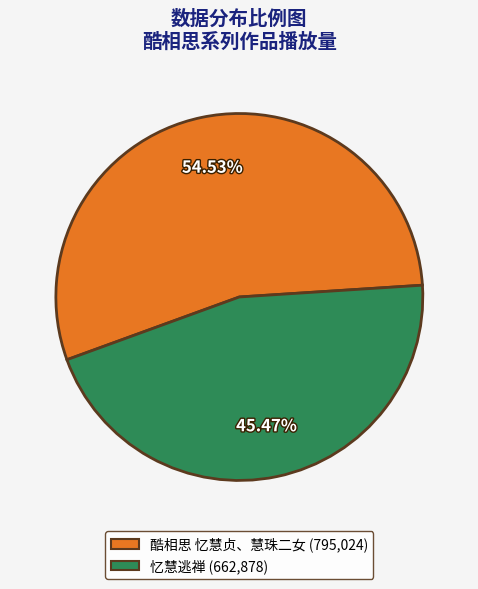

To the nearest percent, what is the difference between the 忆慧逃禅 and 酷相思 忆慧贞、慧珠二女 slice percentages?

9%